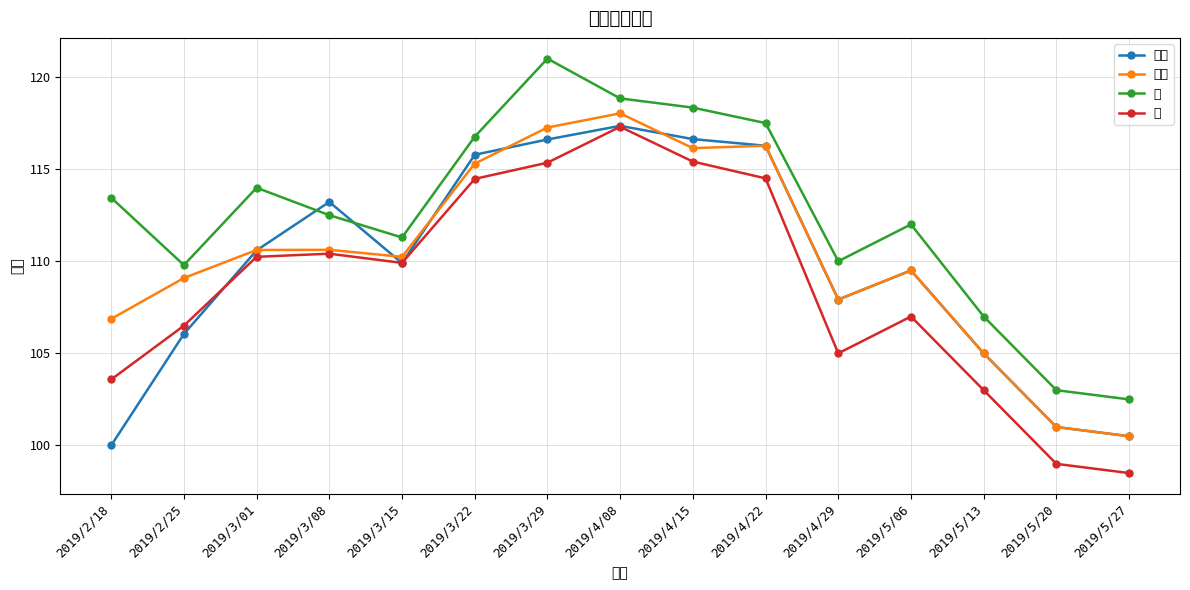

Is the value of 低 at 2019/3/29 greater than the value of 高 at 2019/3/08?

Yes